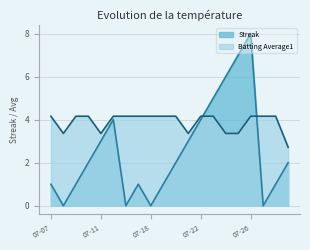

In Streak, how many points are lower than both neighbors (excluding endpoints)?

4